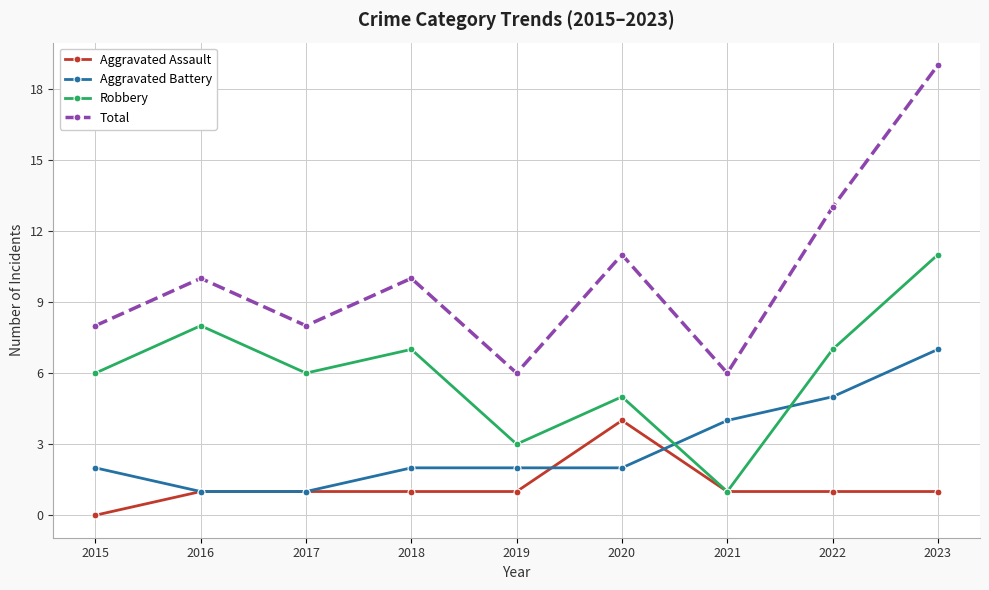

True or false: Aggravated Assault and Aggravated Battery intersect in this chart.

True